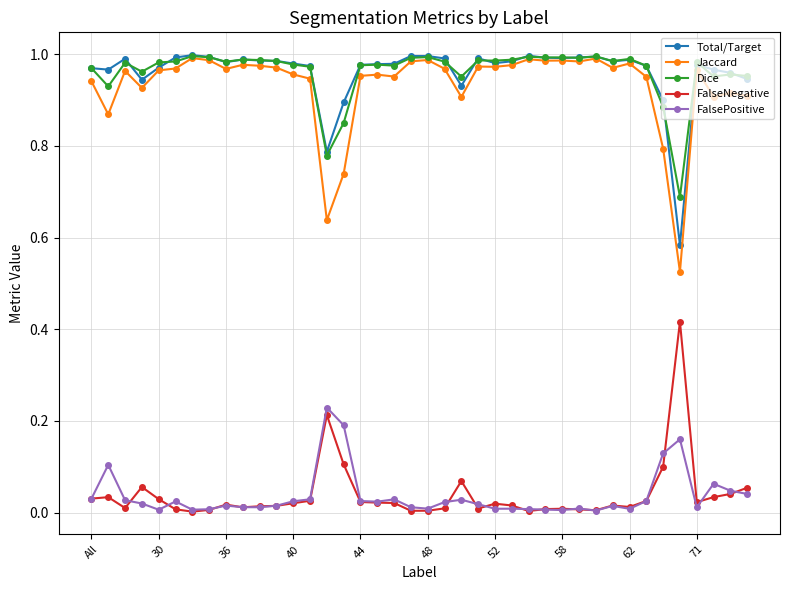

True or false: Jaccard has more than 2 interior local peaks.

True